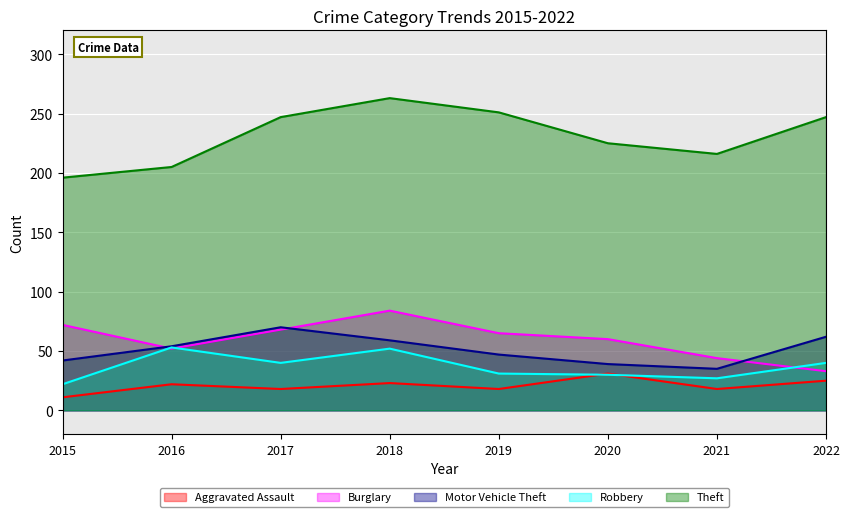

What is the maximum value shown in the chart?

263